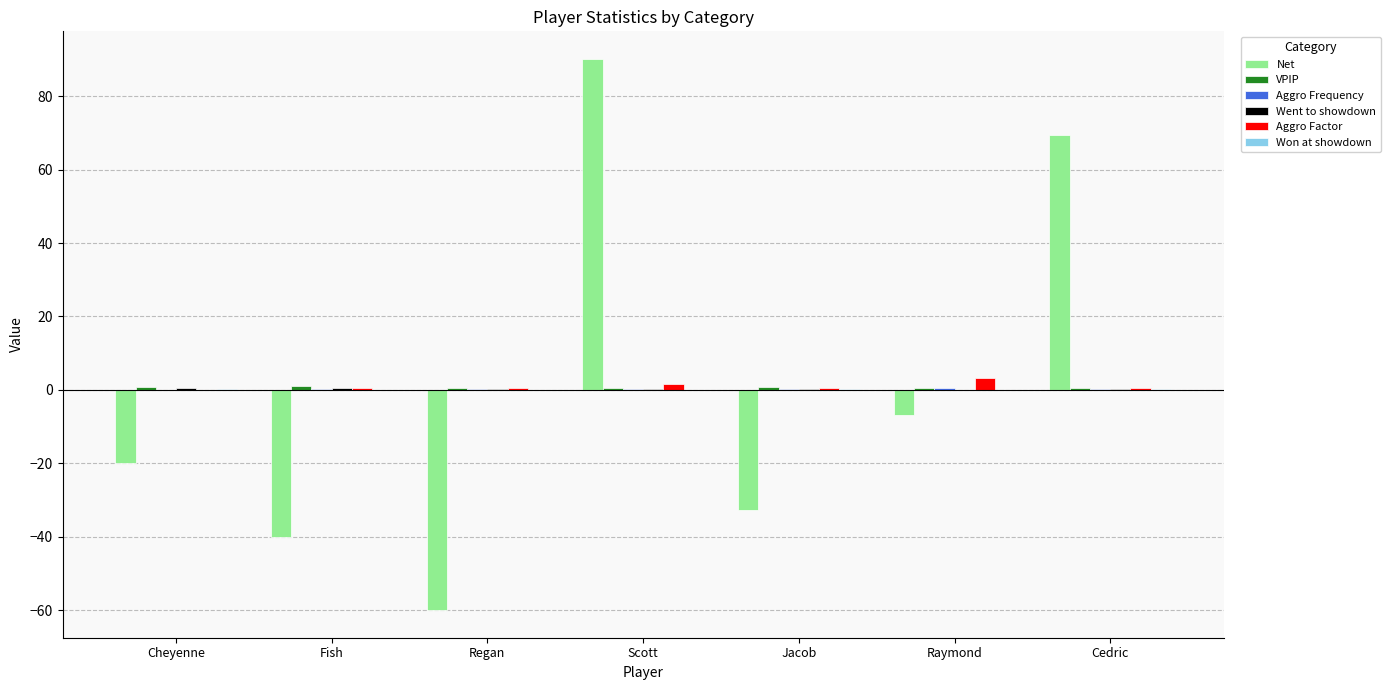

What is the greatest value displayed?

90.2